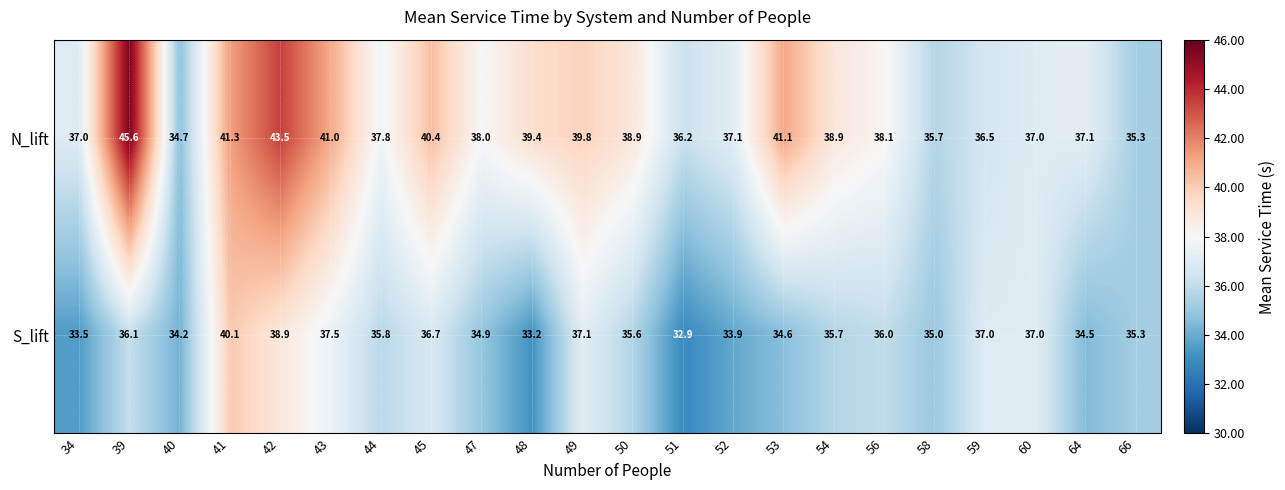

Rank the series at 53 from highest to lowest value.

N_lift, S_lift